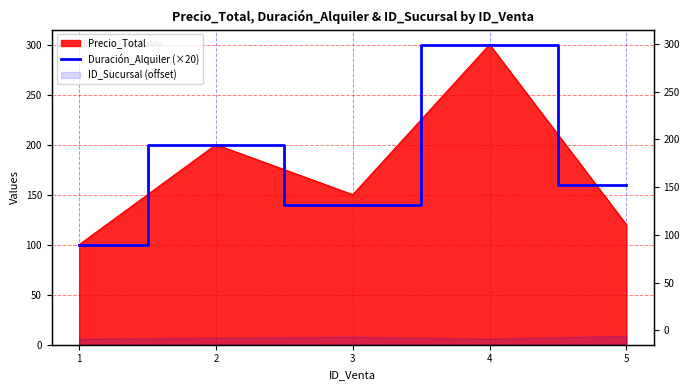

How many data points are above 160?

2